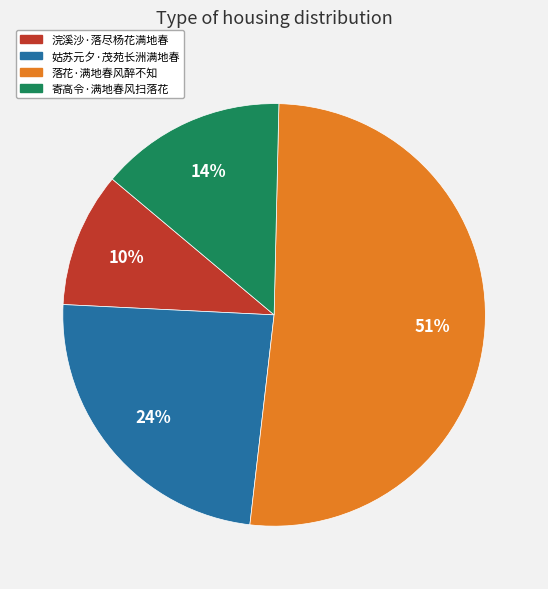

Which slice is the smallest?

浣溪沙·落尽杨花满地春